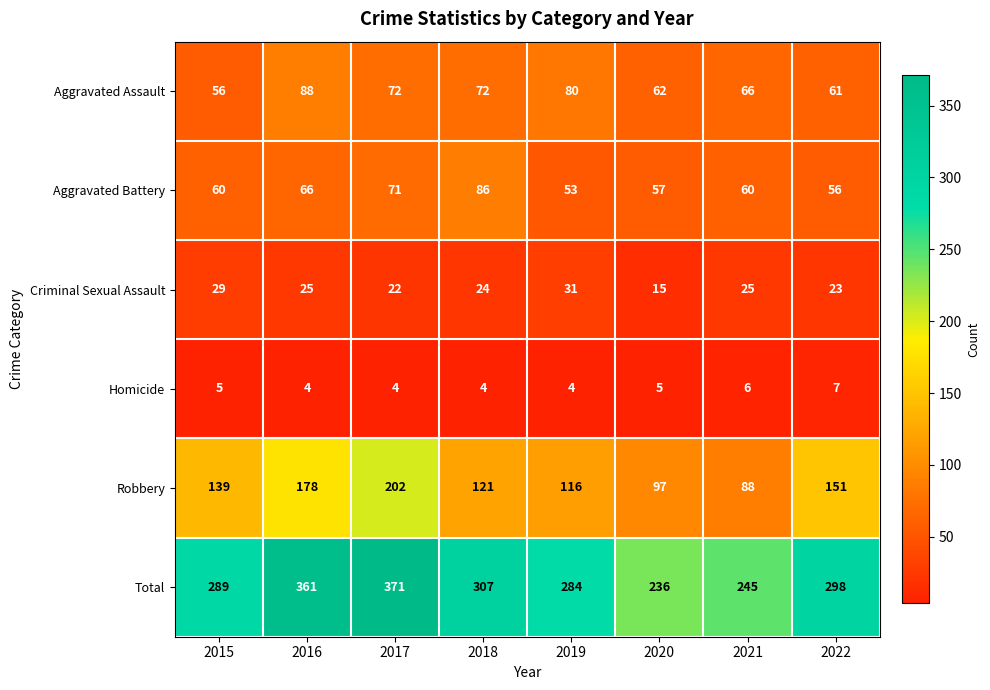

Rank the categories by Robbery value from highest to lowest.

2017, 2016, 2022, 2015, 2018, 2019, 2020, 2021